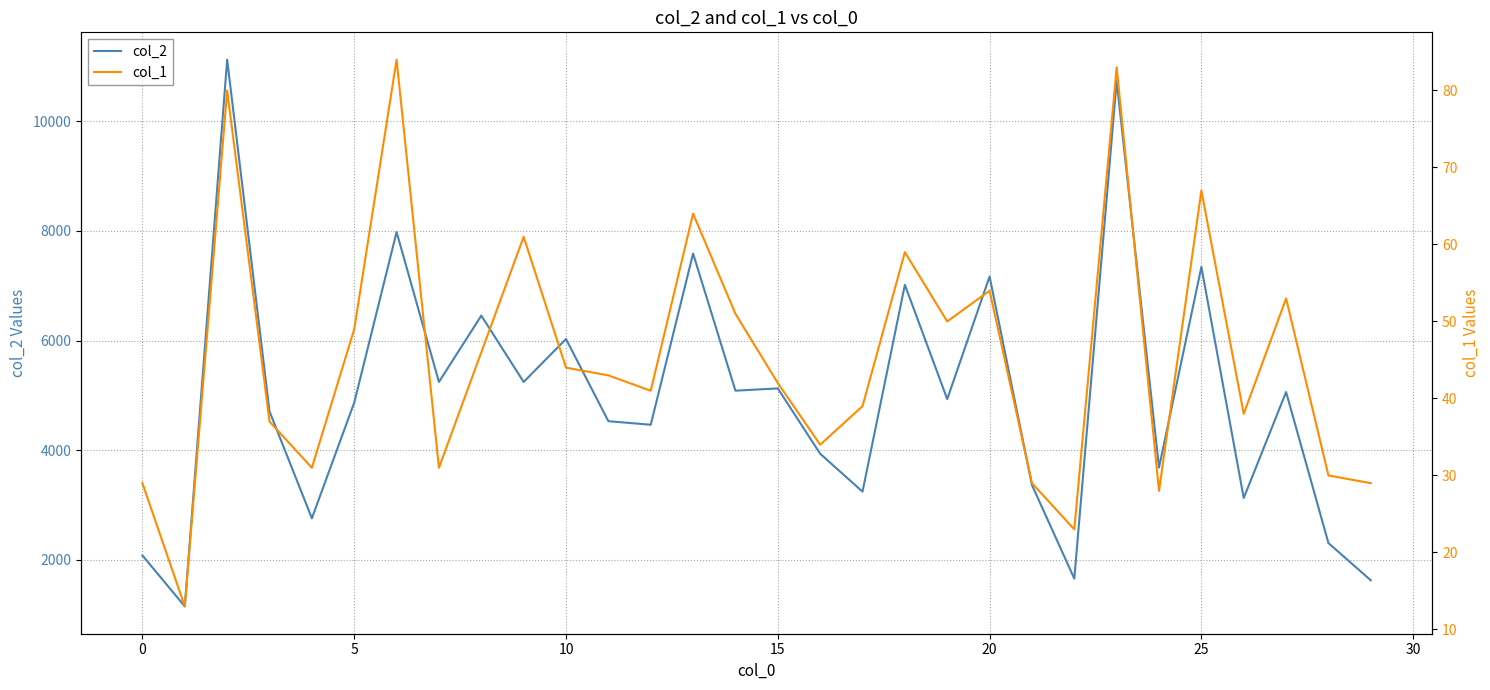

What is the minimum value for col_2?

1148